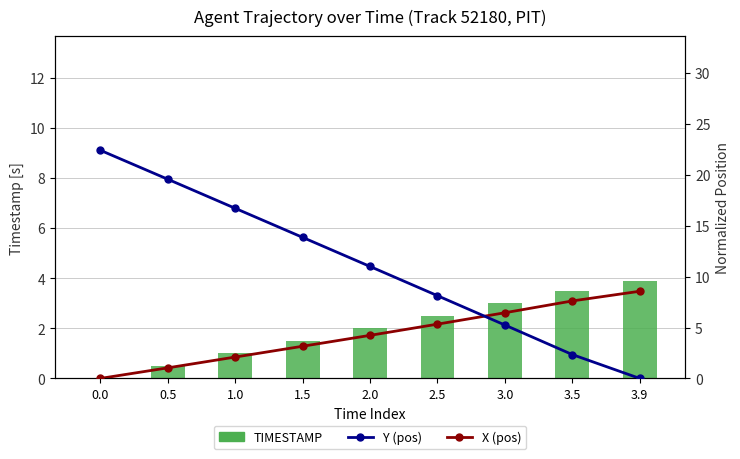

Reading right to left, extract all data points from this chart.

TIMESTAMP: 3.9	3.5	3.0	2.5	2.0	1.5	1.0	0.5	0.0
X (normalized): 8.6	7.6	6.5	5.3	4.2	3.2	2.1	1.0	0.0
Y (normalized): 0.0	2.3	5.2	8.1	11.0	13.9	16.7	19.6	22.4